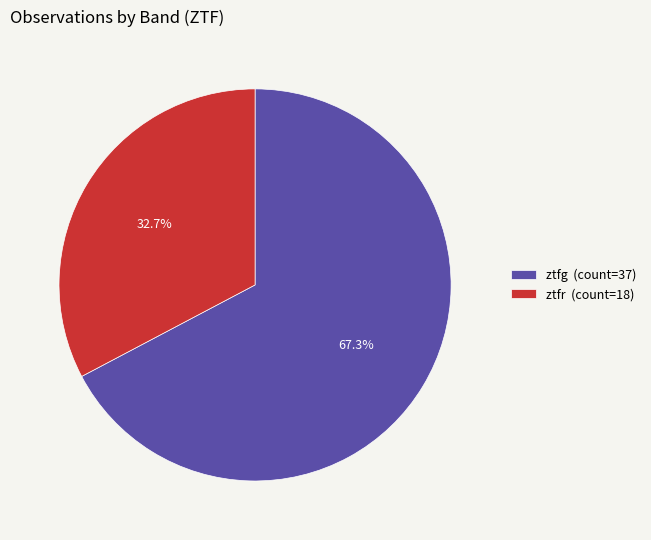

Which has a higher value, ztfr (count=18) or ztfg (count=37)?

ztfg (count=37)